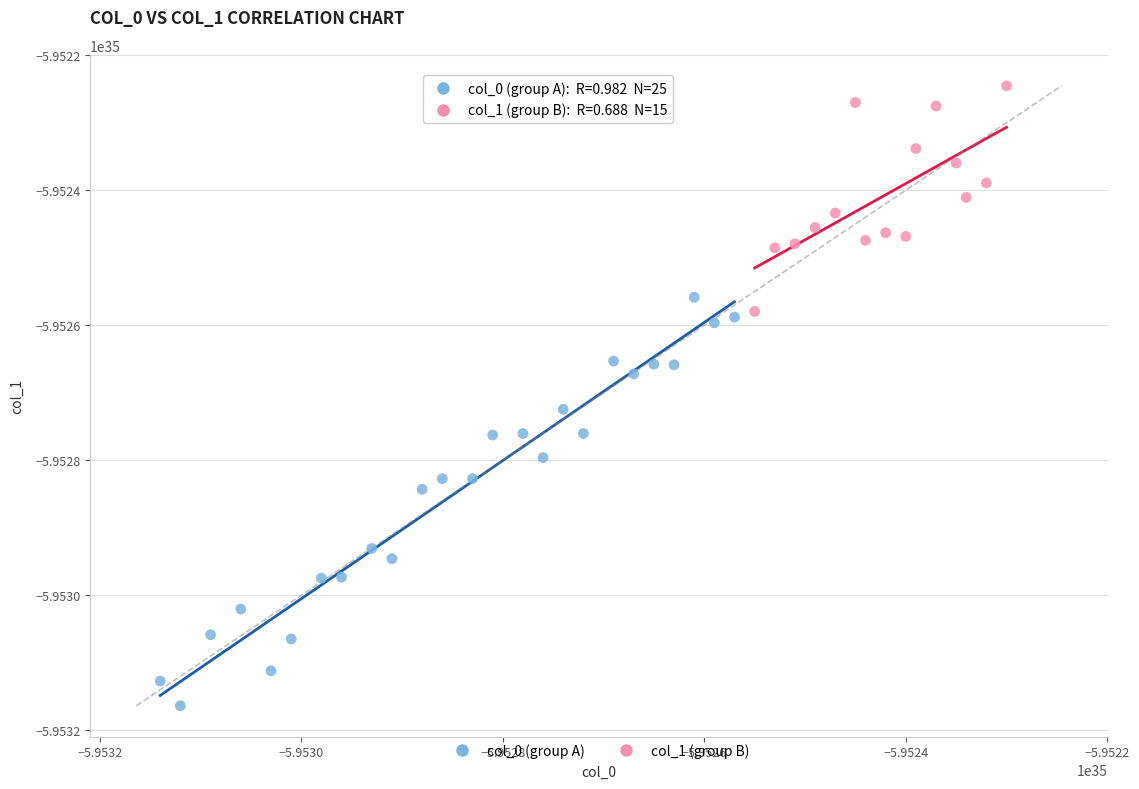

Which series reaches the minimum Y coordinate?

col_0 (group A)